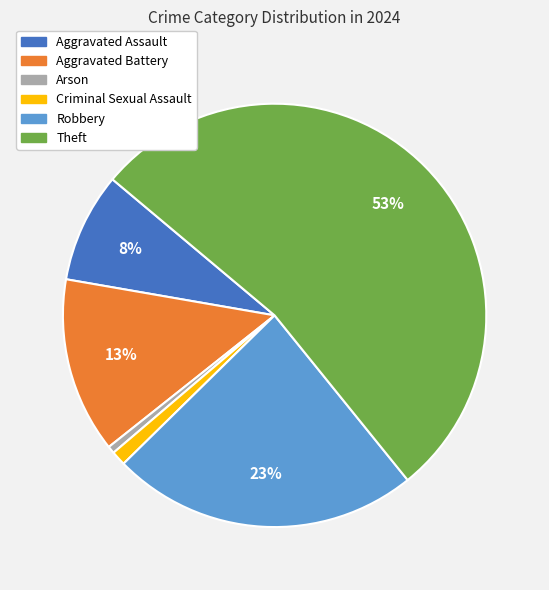

Does any single category account for the majority?

Yes